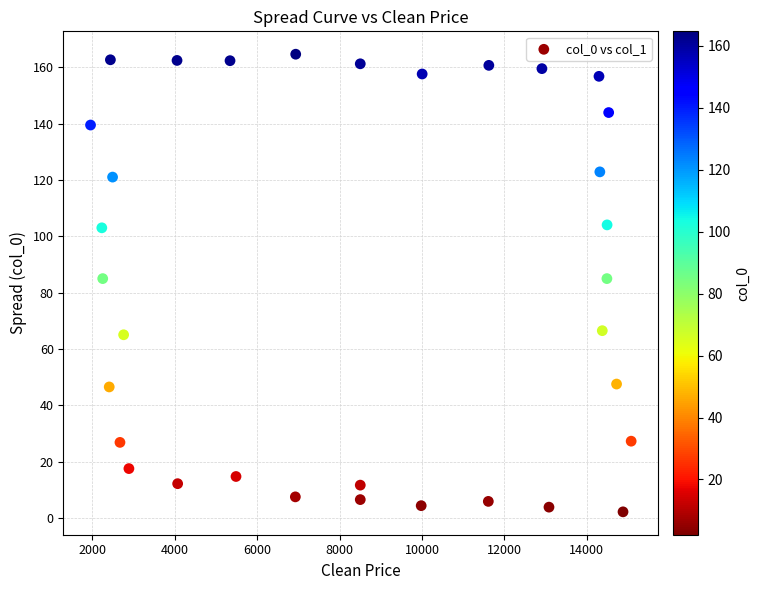

What is the range of Y values (max minus min)?

162.5